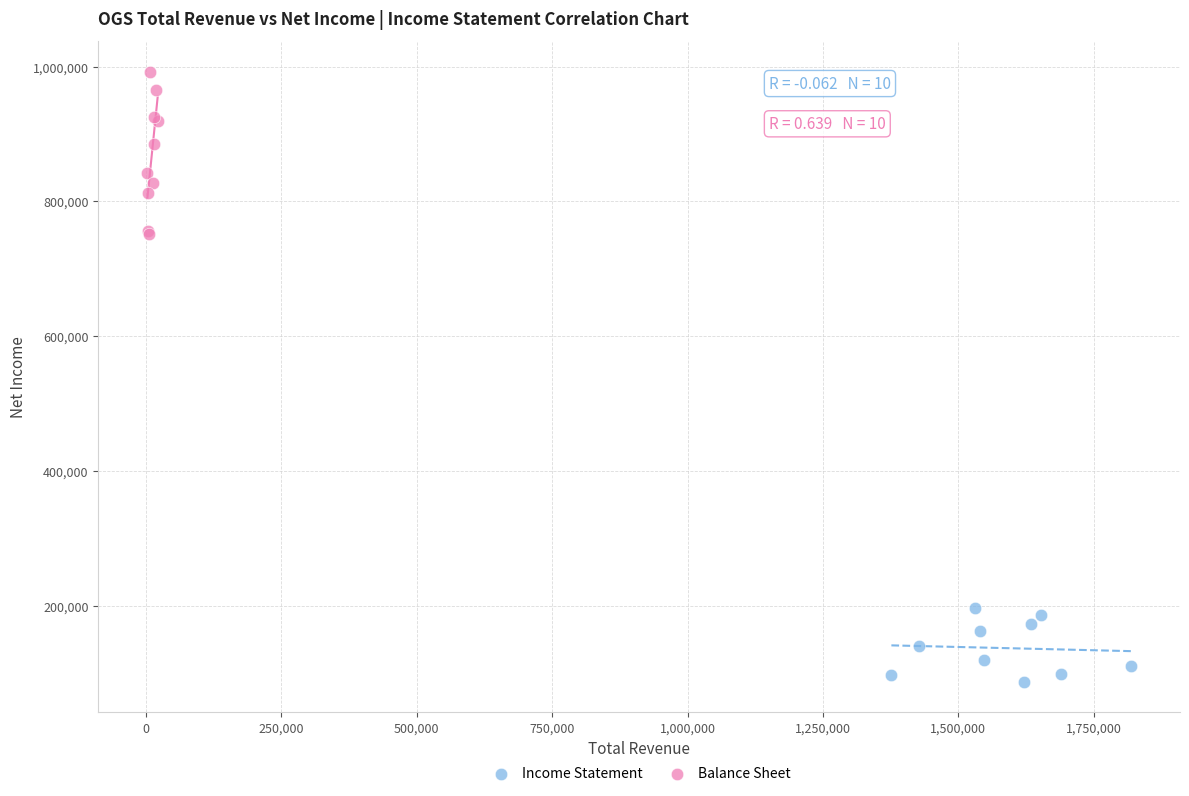

Which series has the largest Y range (max minus min)?

Balance Sheet